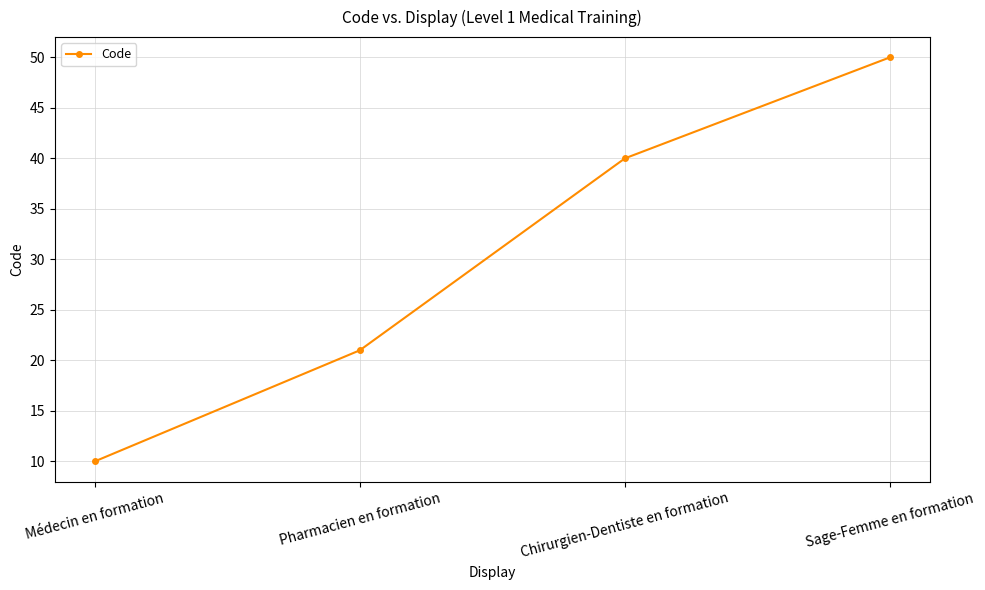

Read the value at Médecin en formation, to the nearest 5.

10